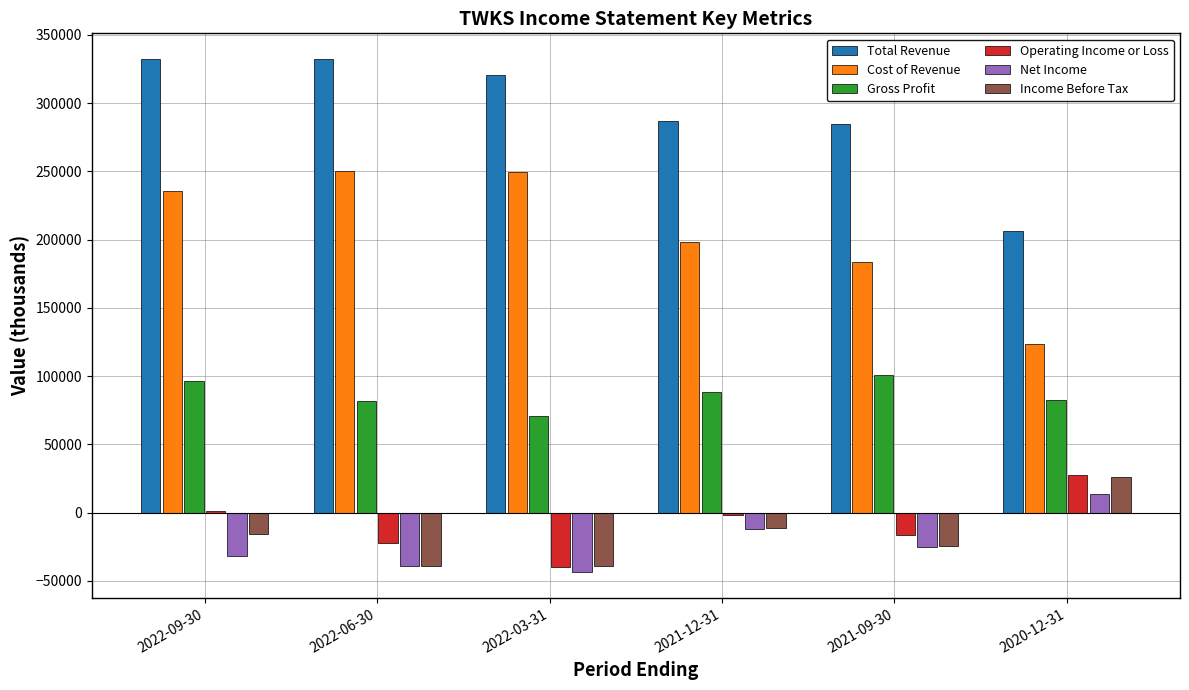

At how many categories does at least one series exceed 210992?

5